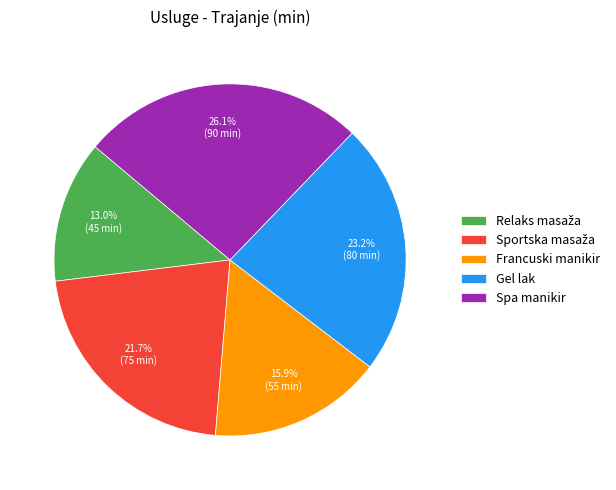

To the nearest percent, what is the combined percentage of Francuski manikir and Spa manikir?

42%